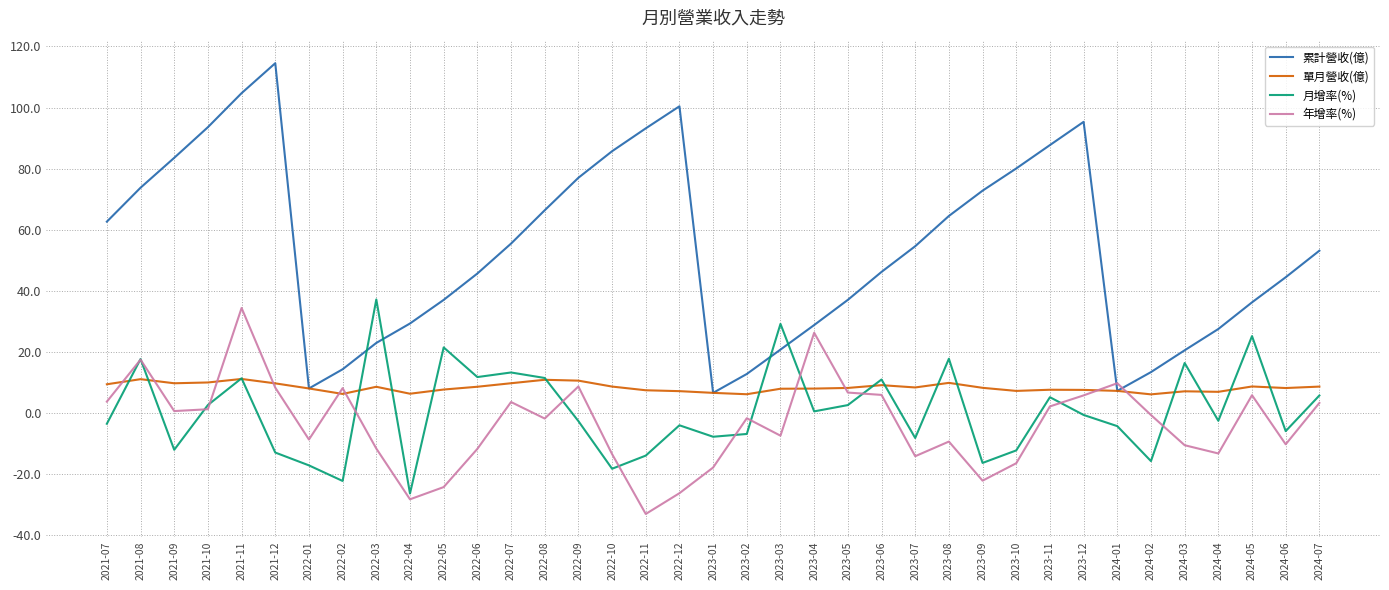

Is the value of 年增率(%) at 2022-07 greater than the value of 累計營收(億) at 2022-11?

No